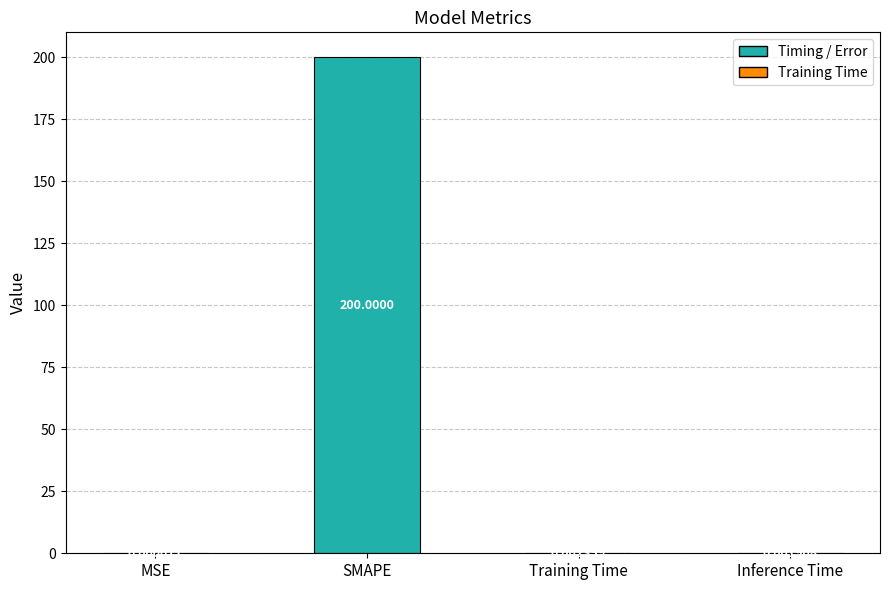

Which has a higher value, SMAPE or Inference Time?

SMAPE